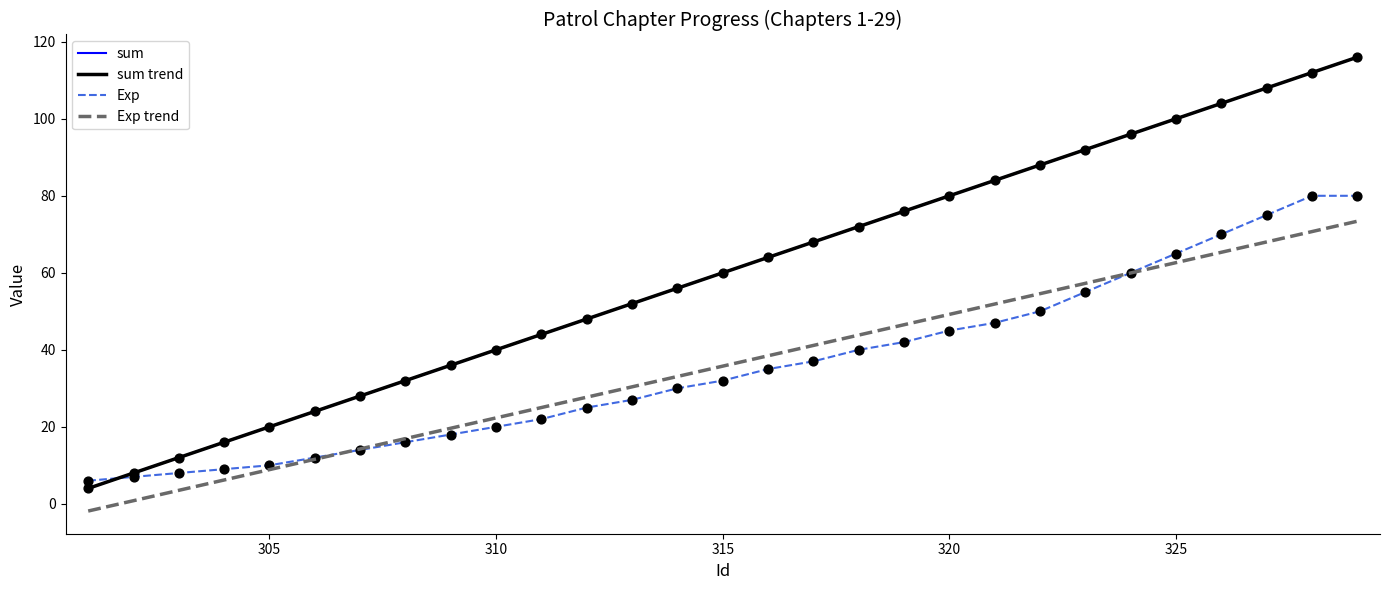

Is this an area chart (filled region under the line)?

No